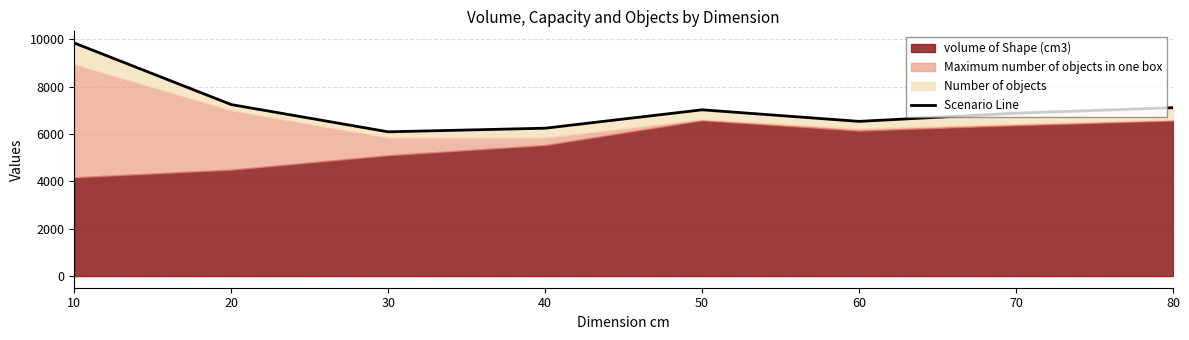

Where is the first local maximum?

50